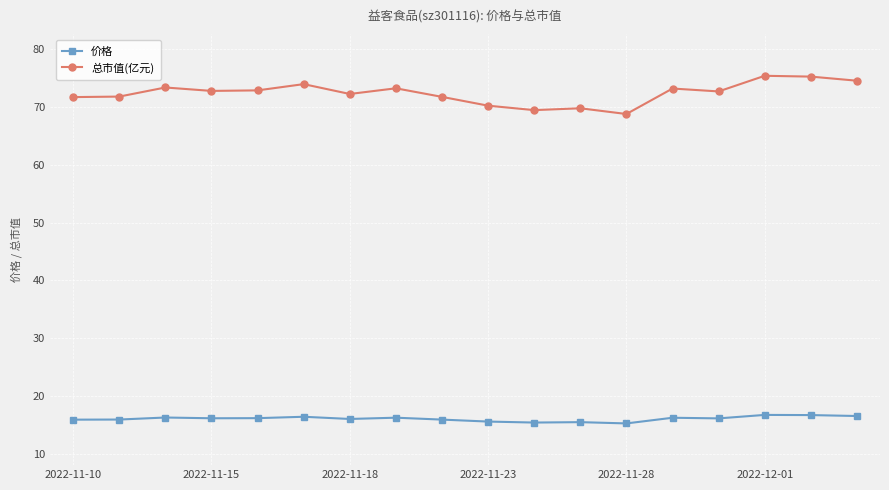

What is the value of the 价格 point at the 13th from the left?

15.3